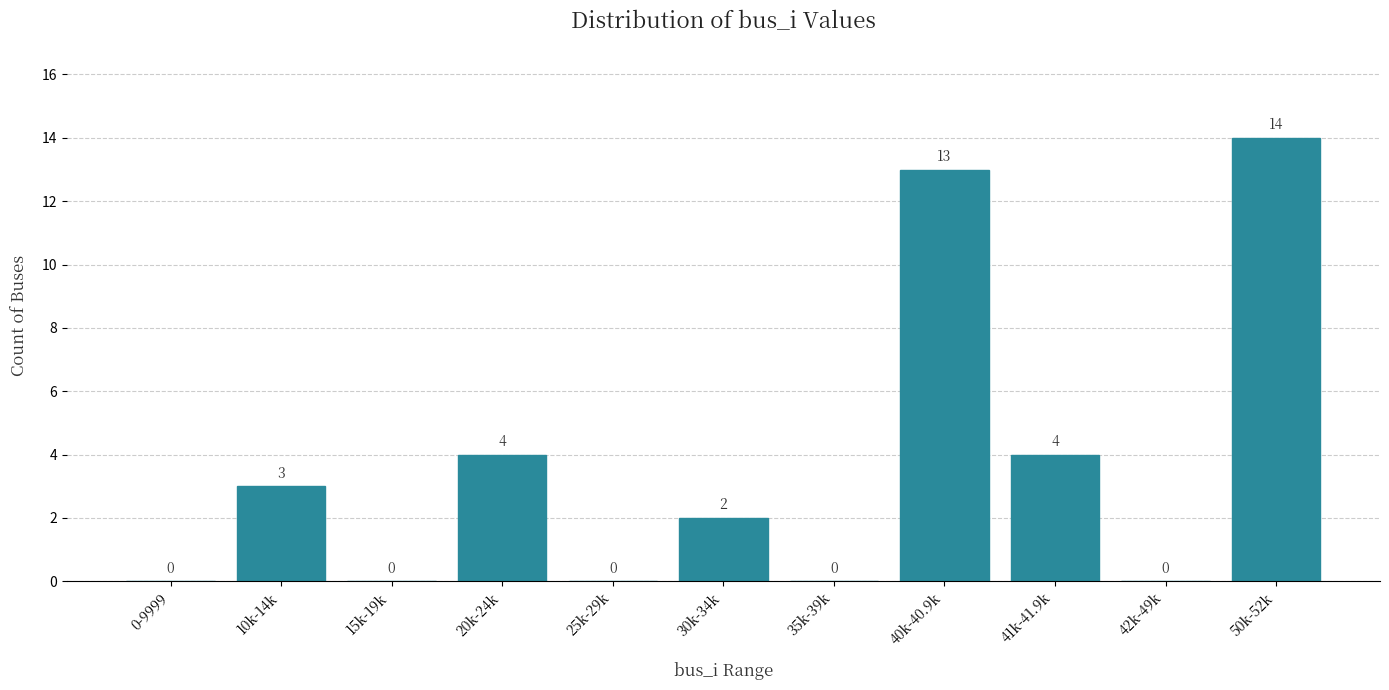

Reading left to right, list all the values displayed in this chart.

0-9999=0	10k-14k=3	15k-19k=0	20k-24k=4	25k-29k=0	30k-34k=2	35k-39k=0	40k-40.9k=13	41k-41.9k=4	42k-49k=0	50k-52k=14